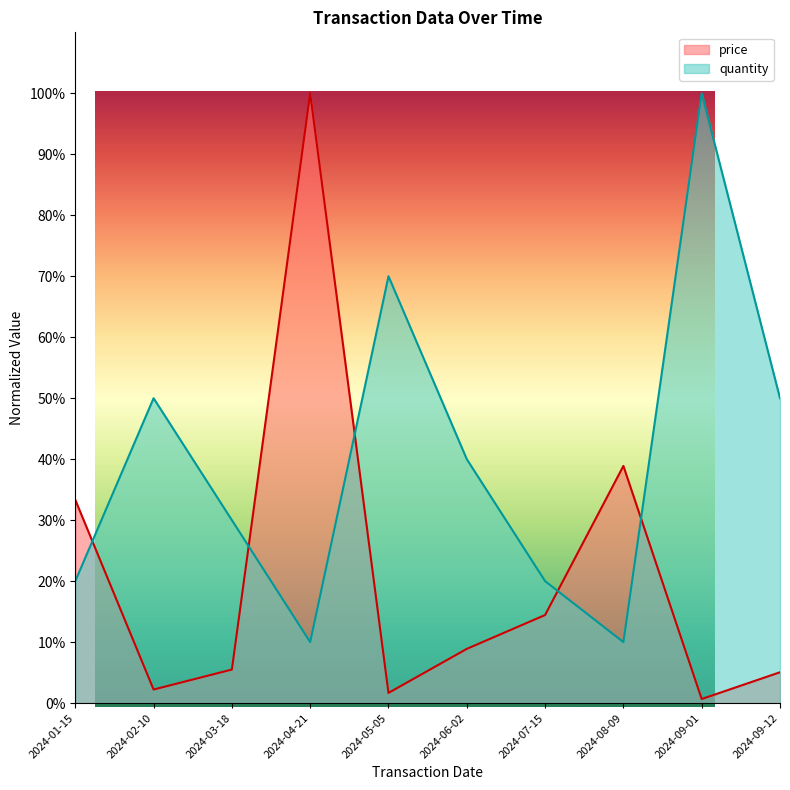

What is the spread (max minus min) of values at 2024-09-12?

0.4